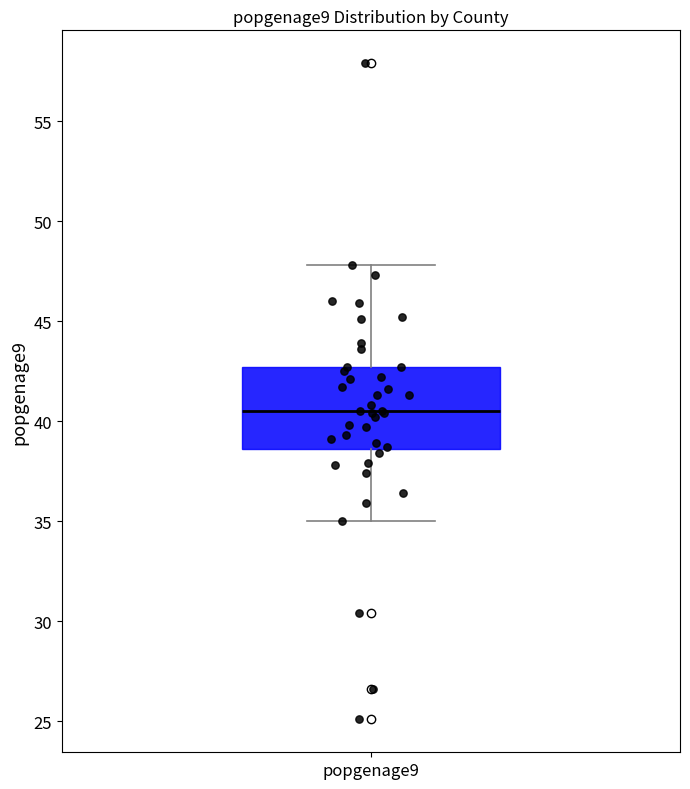

Transcribe this box plot: give where the median line is, the range the box spans, and where the two whiskers end, as read against the y-axis. The values are not printed on the chart, so give them approximately, as read against the axis.

median 40.5, box 38.5 to 42.5, whiskers 35.0 to 48.0